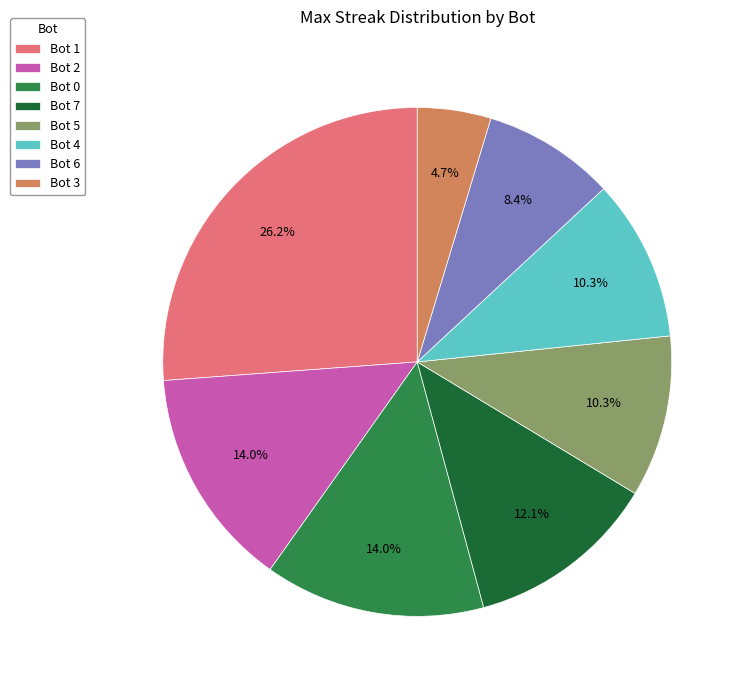

Between Bot 7 and Bot 5, which is larger?

Bot 7